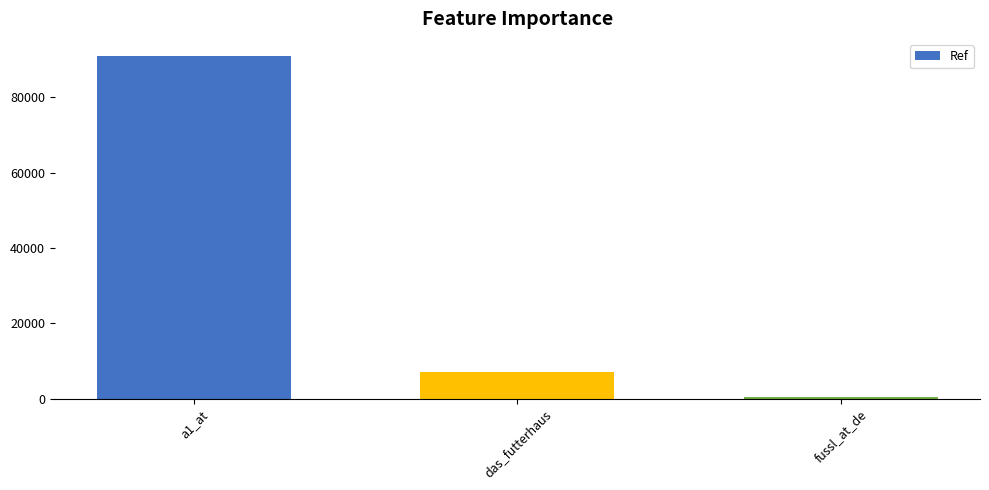

At which label does the data first exceed 7121?

a1_at